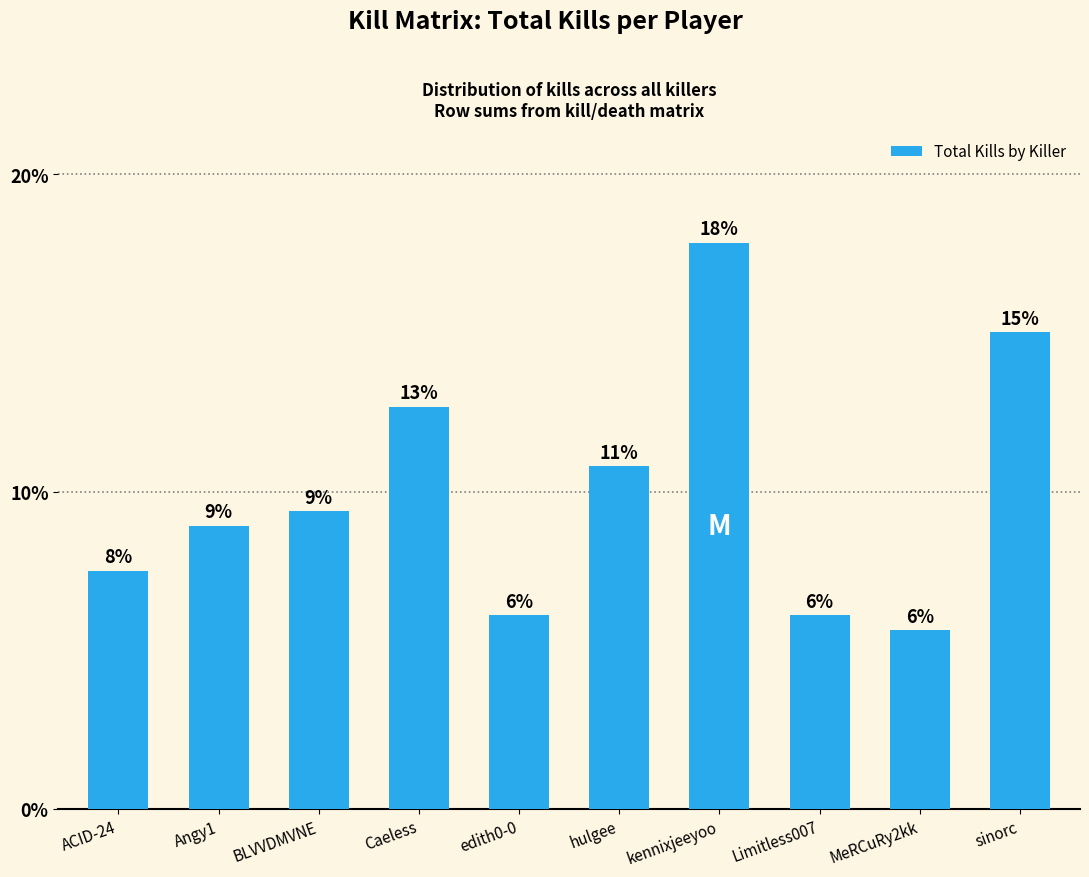

Does the chart contain any negative values?

No